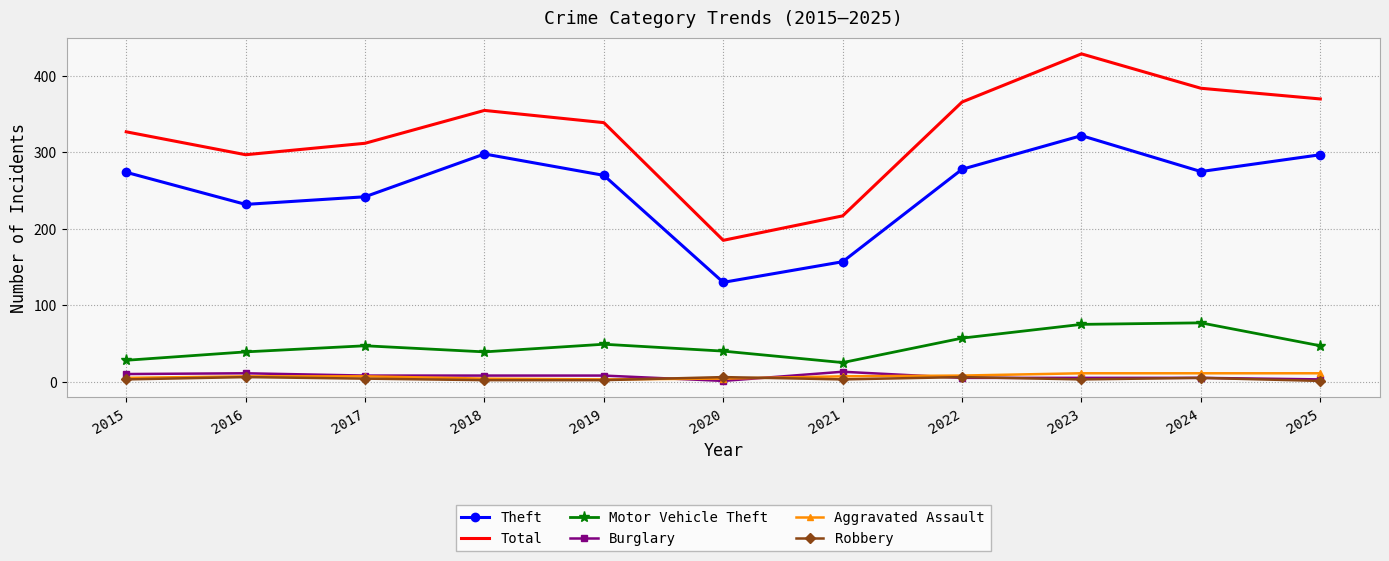

What is the difference between the Motor Vehicle Theft values at 2024 and 2020?

37